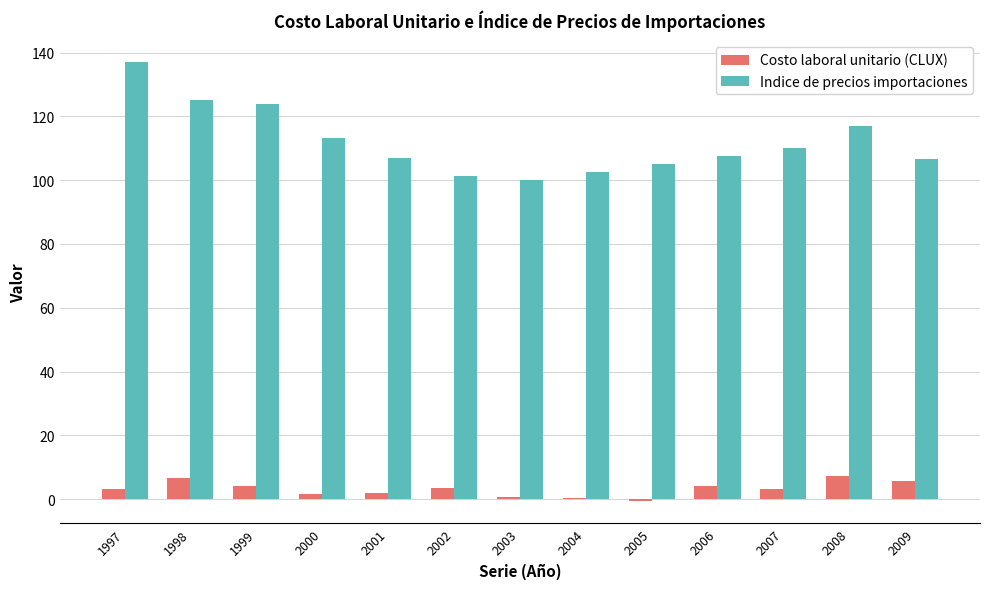

What are all the series names shown in the legend?

Costo laboral unitario (CLUX), Indice de precios importaciones